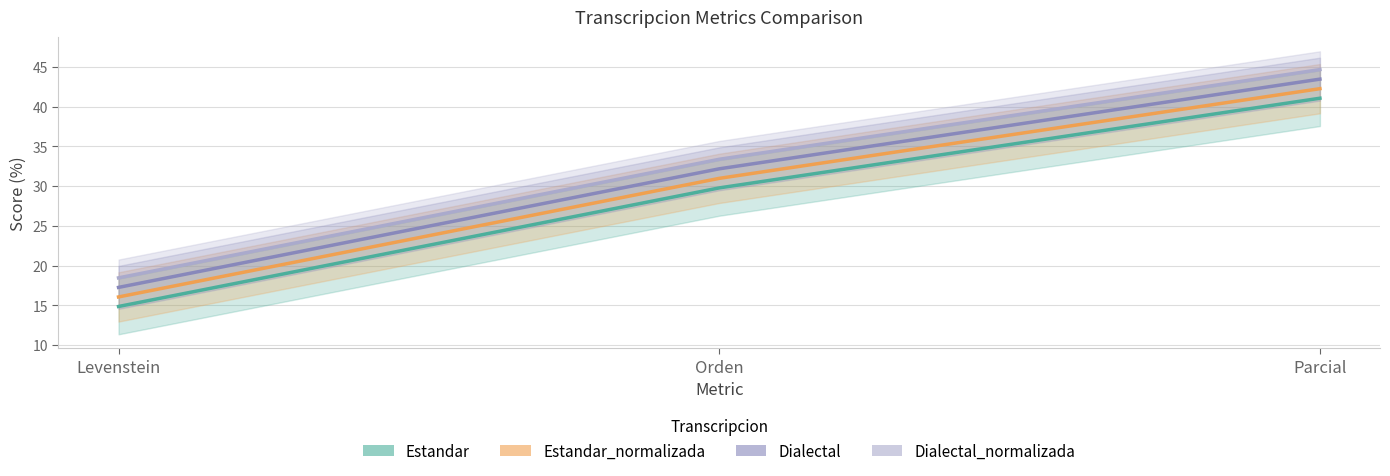

Which category has the lowest value across all series?

Levenstein